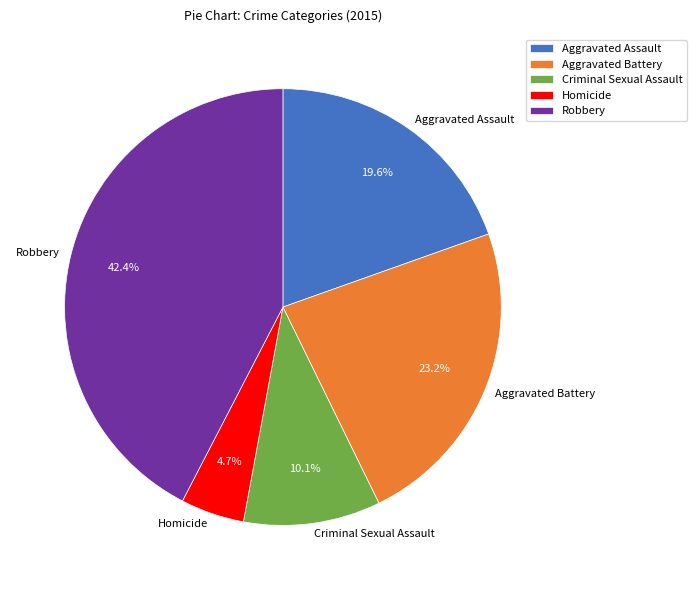

Does Aggravated Battery account for over 50% of the chart?

No